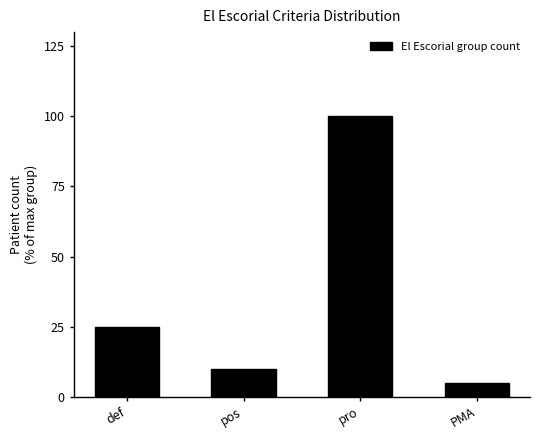

Rank the categories by value from lowest to highest.

PMA, pos, def, pro